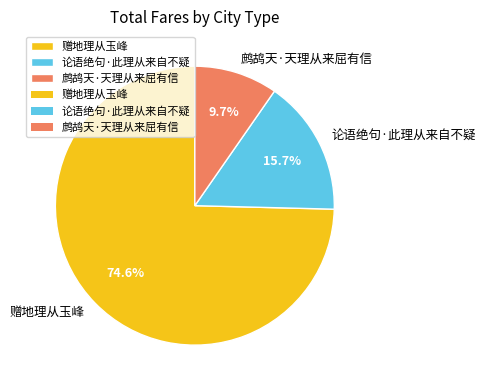

What is the ratio of the value at 鹧鸪天·天理从来屈有信 to the value at 赠地理从玉峰?

0.1